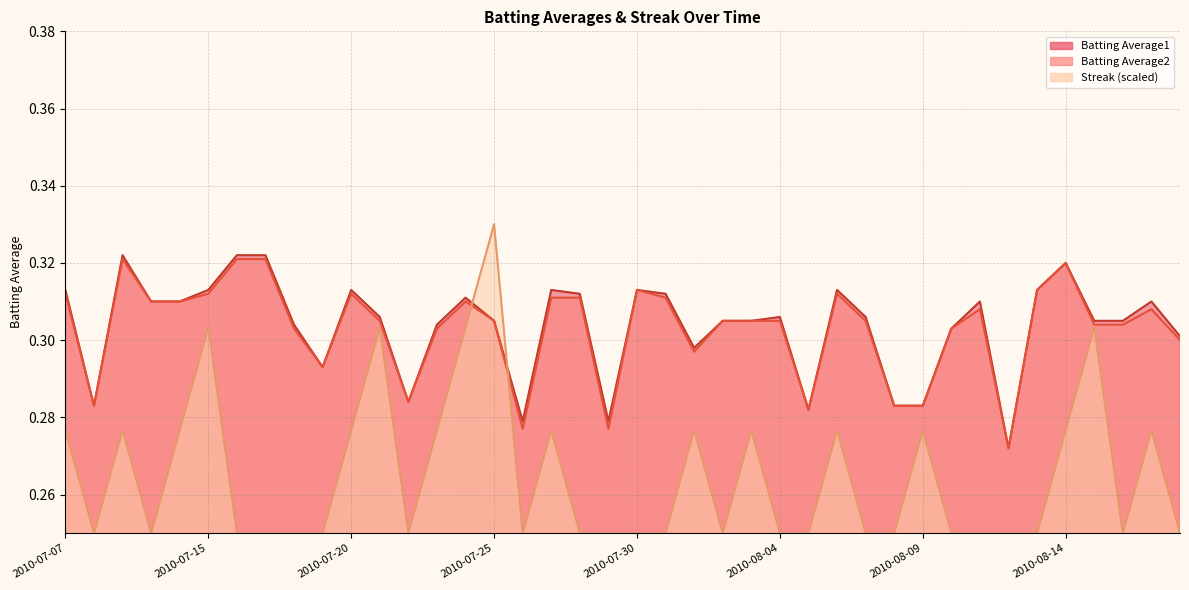

Which has a higher value, 2010-08-10 or 2010-08-15?

2010-08-15